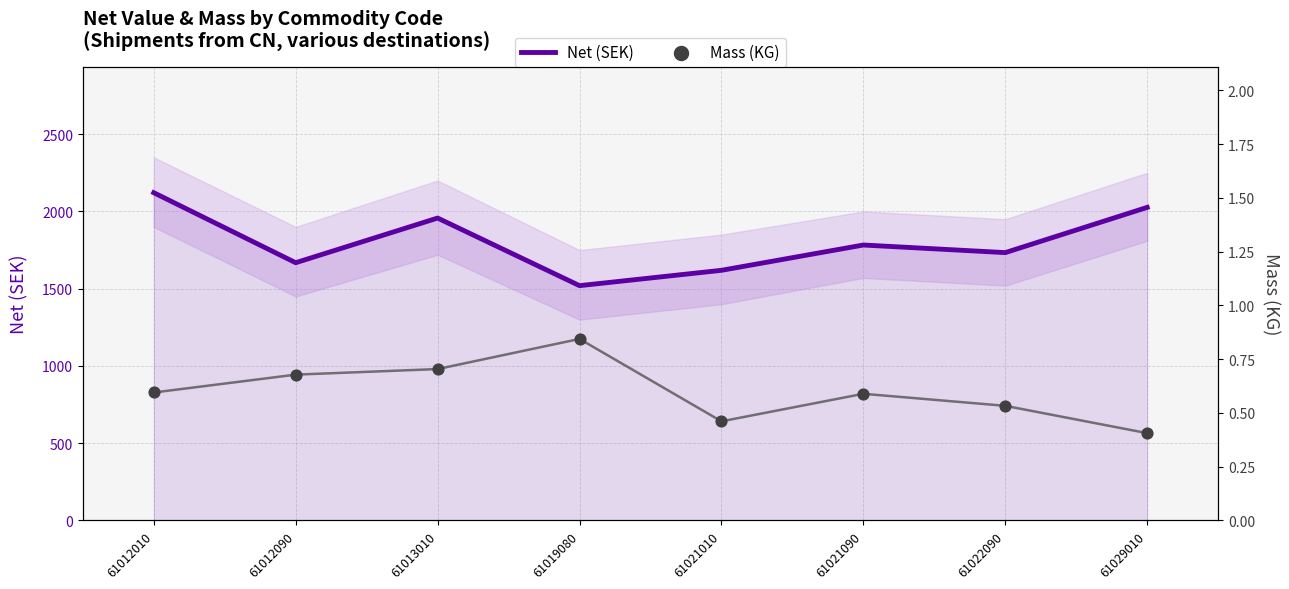

What is the total value across all series at 61013010?

1958.0